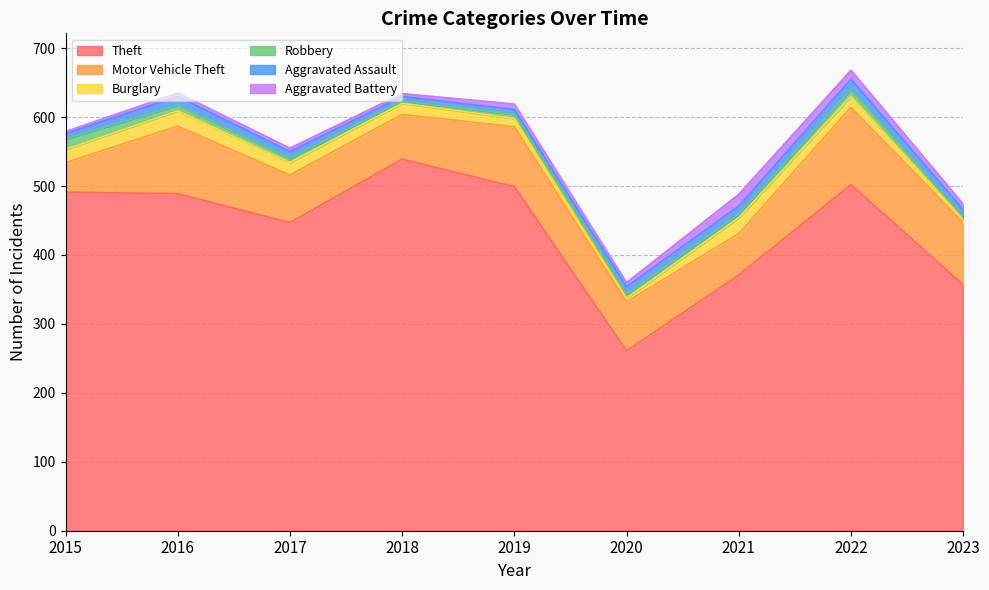

Between 2016 and 2019, which series saw the biggest shift?

Motor Vehicle Theft